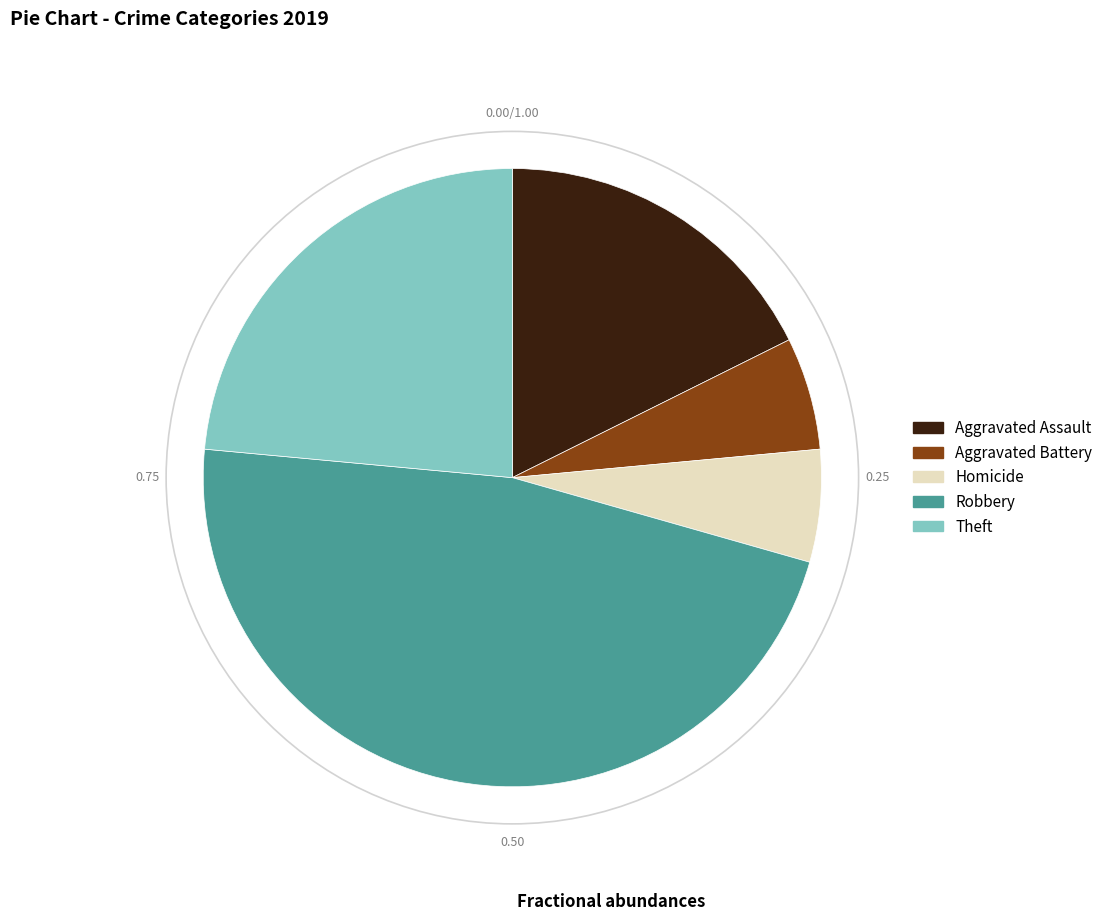

Is the sum of Aggravated Battery and Homicide greater than half?

No